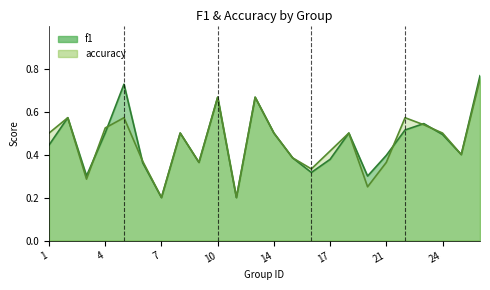

Count the accuracy values in the range 0 to 1.

24